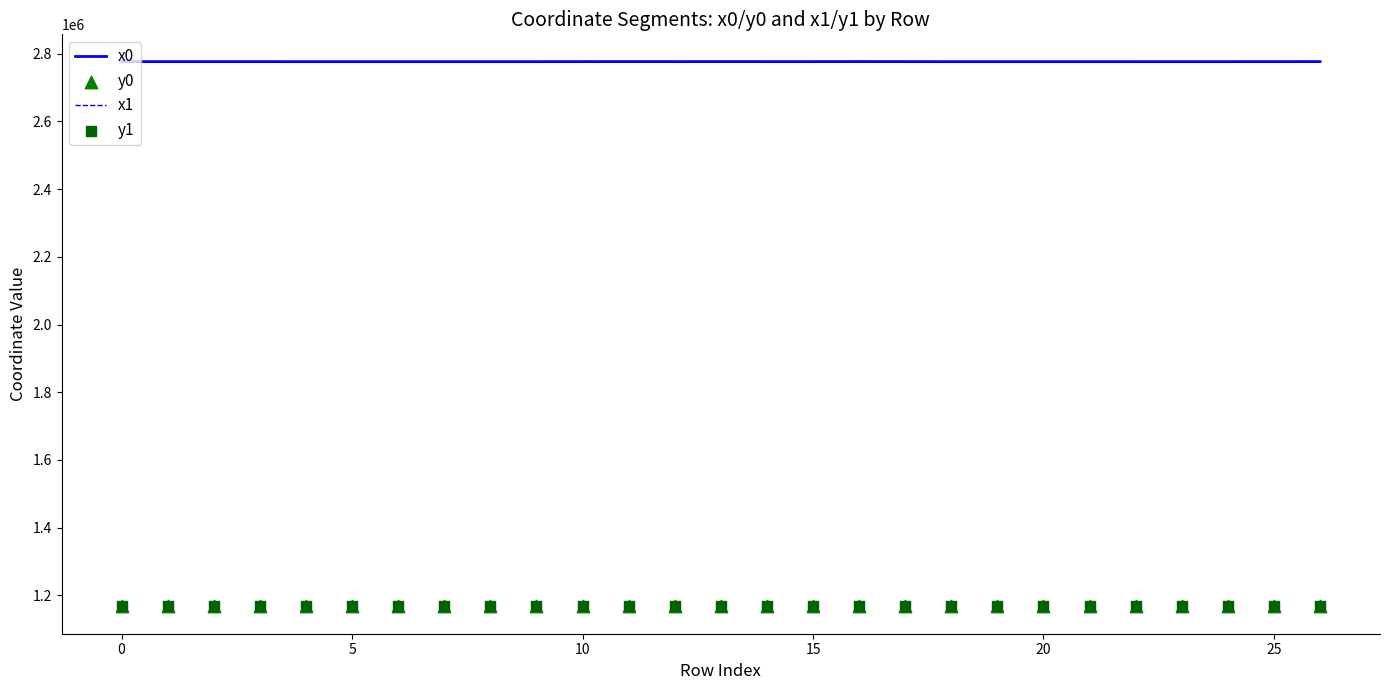

At how many categories does at least one series exceed 2352578?

27